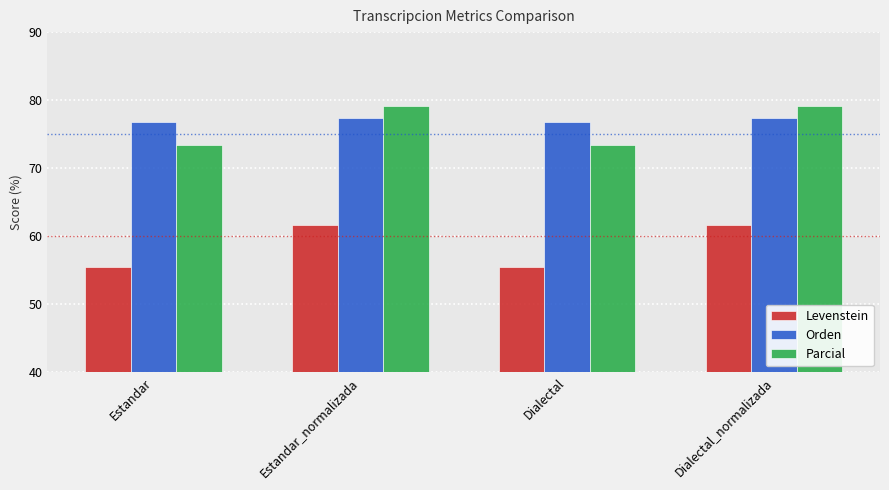

Reading left to right, list all the values displayed in this chart.

Levenstein: Estandar=55.4	Estandar_normalizada=61.6	Dialectal=55.4	Dialectal_normalizada=61.6
Orden: Estandar=76.7	Estandar_normalizada=77.4	Dialectal=76.7	Dialectal_normalizada=77.4
Parcial: Estandar=73.4	Estandar_normalizada=79.1	Dialectal=73.4	Dialectal_normalizada=79.1